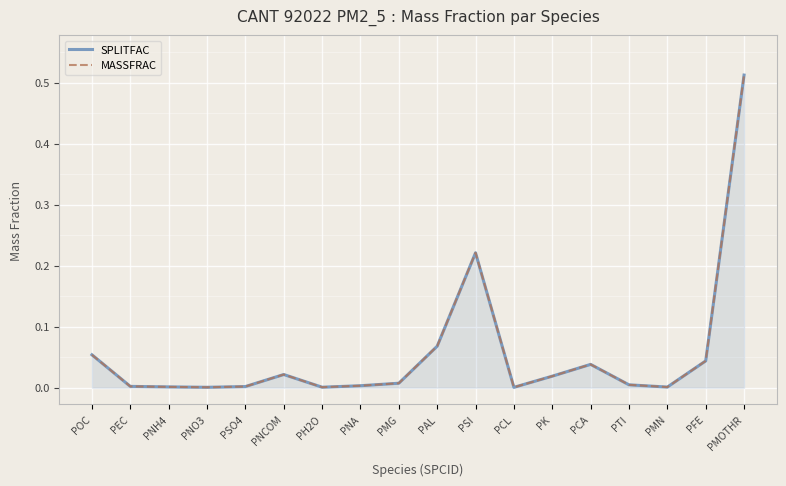

What is the label of the 15th point from the left?

PTI